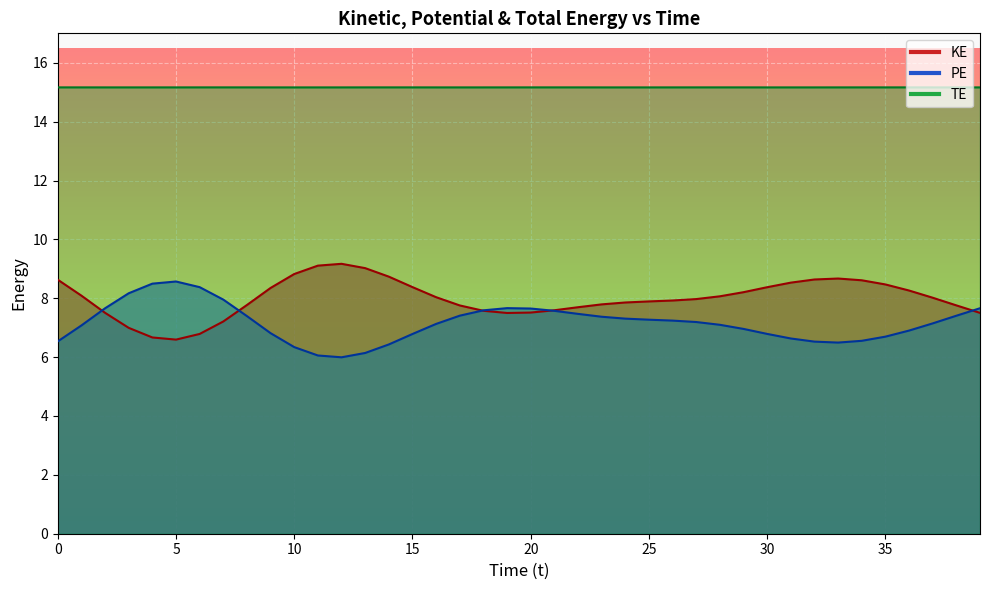

What is the total value across all series at 9?

30.3